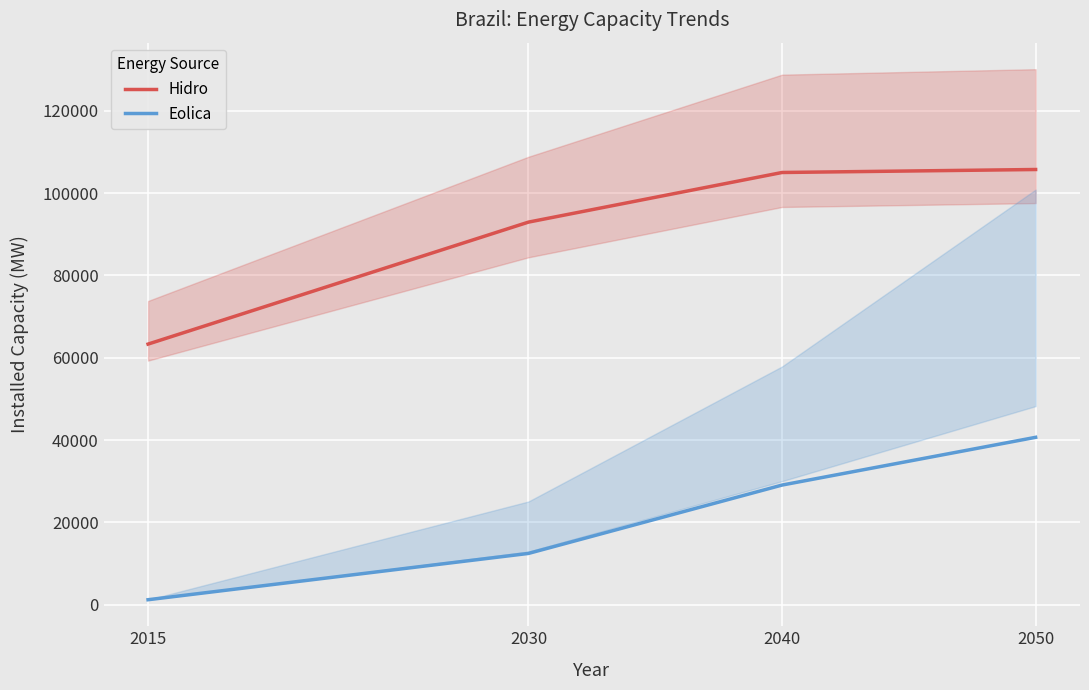

List the series in order of their overall mean, highest first.

Hidro, Eolica